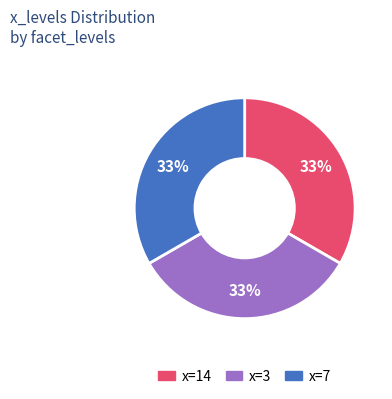

The x=7 slice represents 33% of the pie. True or false?

True